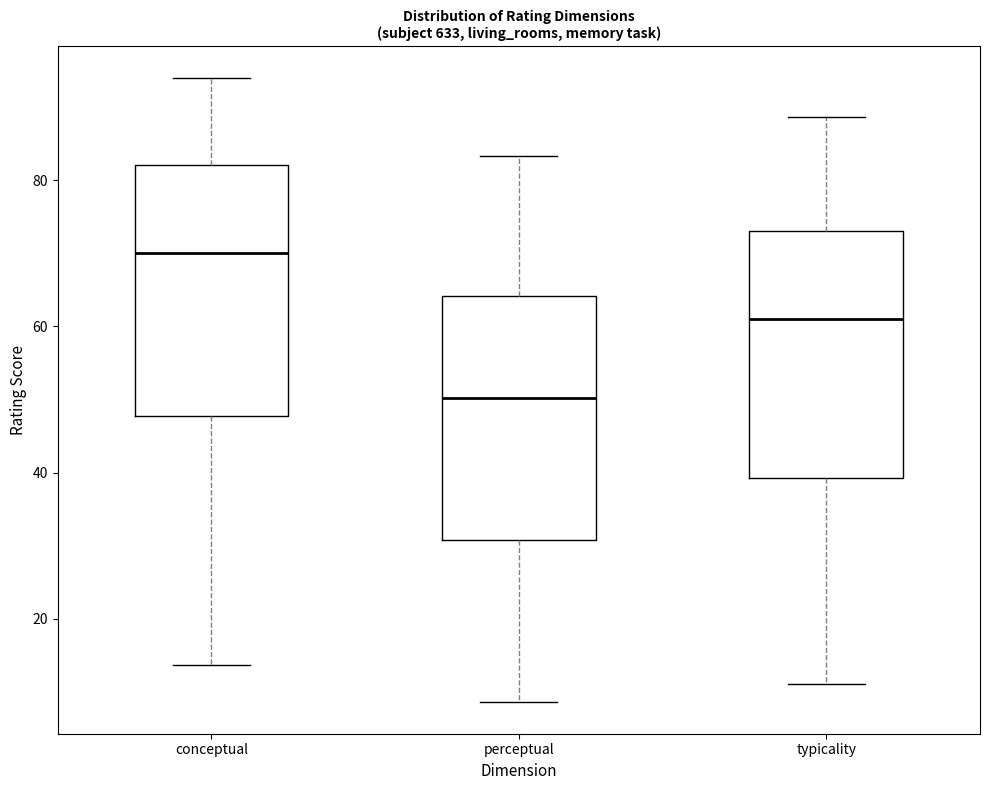

Reading left to right, transcribe this box plot: for each box, give where its median line is, the range the box spans, and where its two whiskers end, as read against the y-axis. The values are not printed on the chart, so give them approximately, as read against the axis.

conceptual: median 70, box 48 to 82, whiskers 14 to 94
perceptual: median 50, box 30 to 64, whiskers 8 to 84
typicality: median 60, box 40 to 74, whiskers 12 to 88